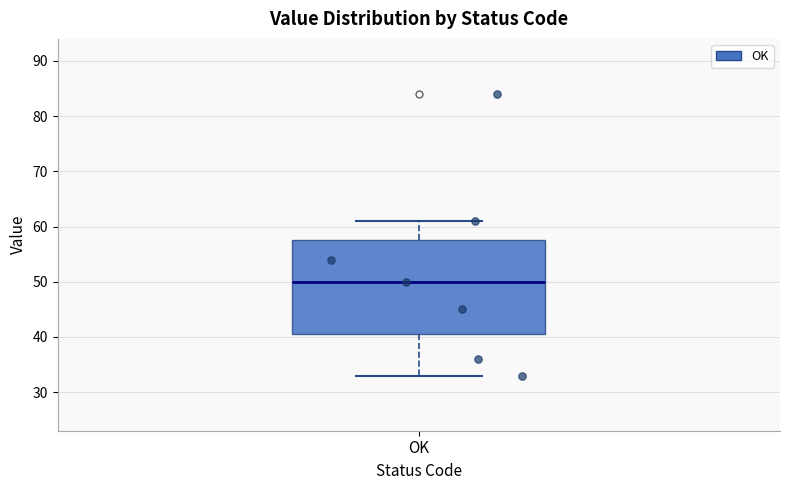

Transcribe this box plot: give where the median line is, the range the box spans, and where the two whiskers end, as read against the y-axis. The values are not printed on the chart, so give them approximately, as read against the axis.

median 50, box 41 to 58, whiskers 33 to 61